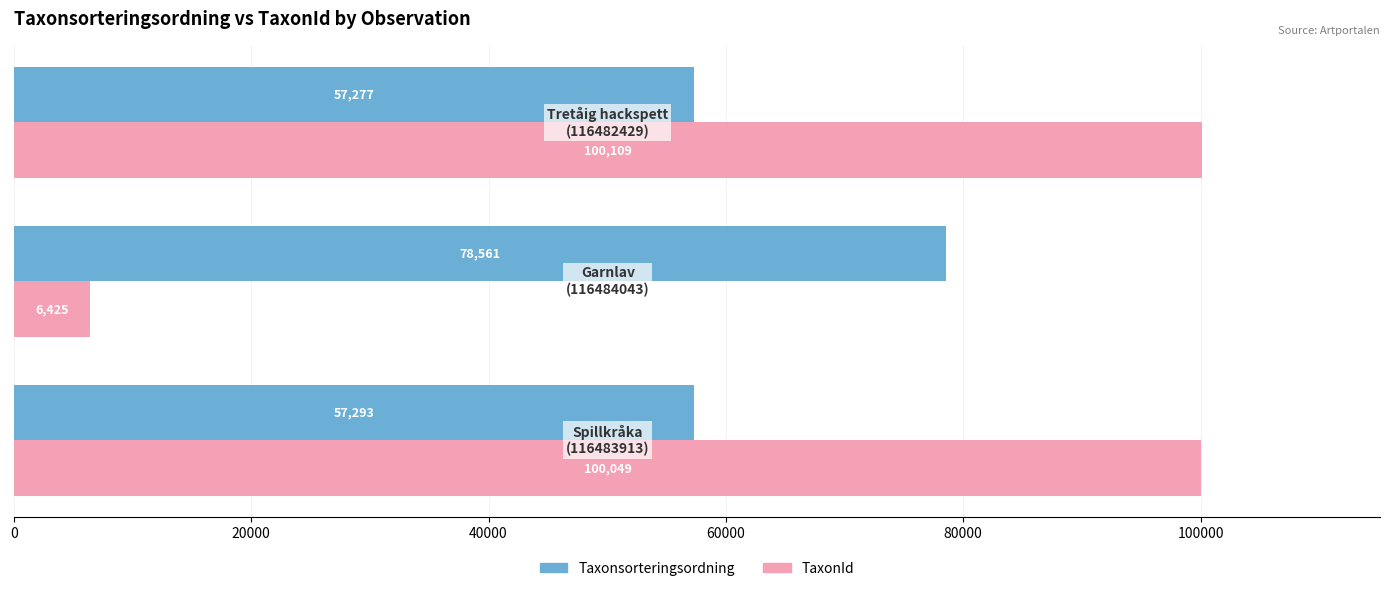

What are all the series names shown in the legend?

Taxonsorteringsordning, TaxonId